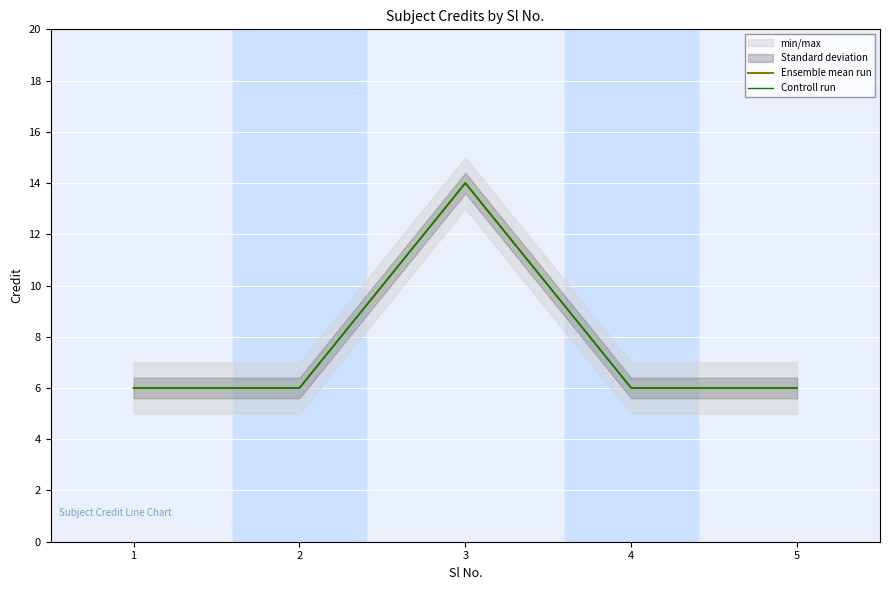

How many lines are shown in the chart?

2